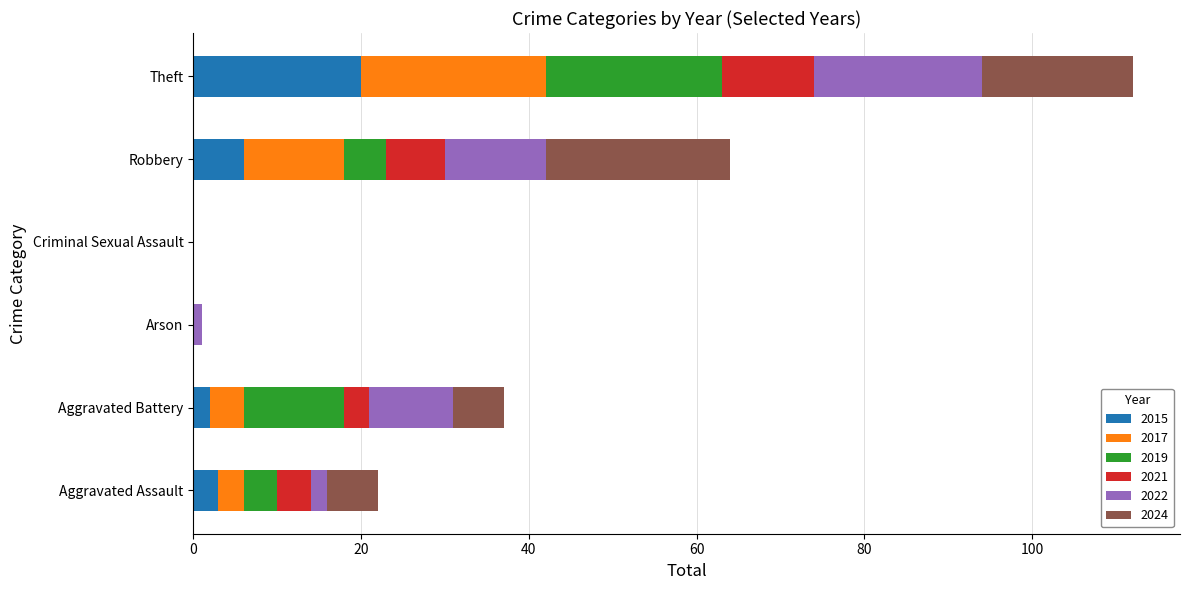

What is the sum of all 2015 values?

31